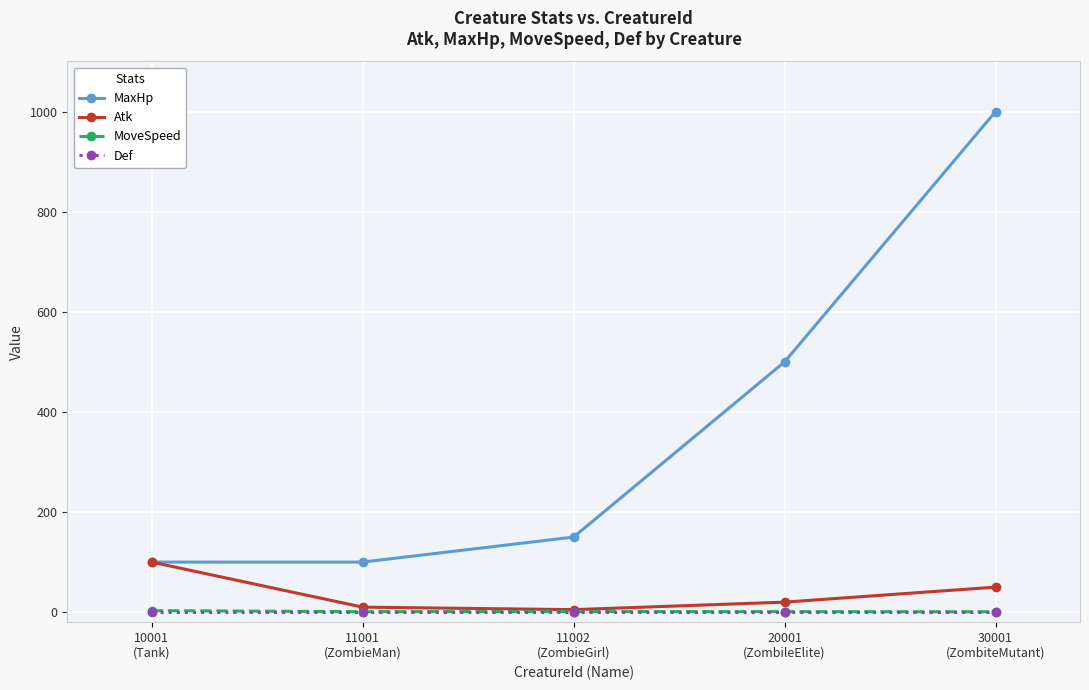

Between 10001
(Tank) and 30001
(ZombiteMutant), which series saw the biggest shift?

MaxHp